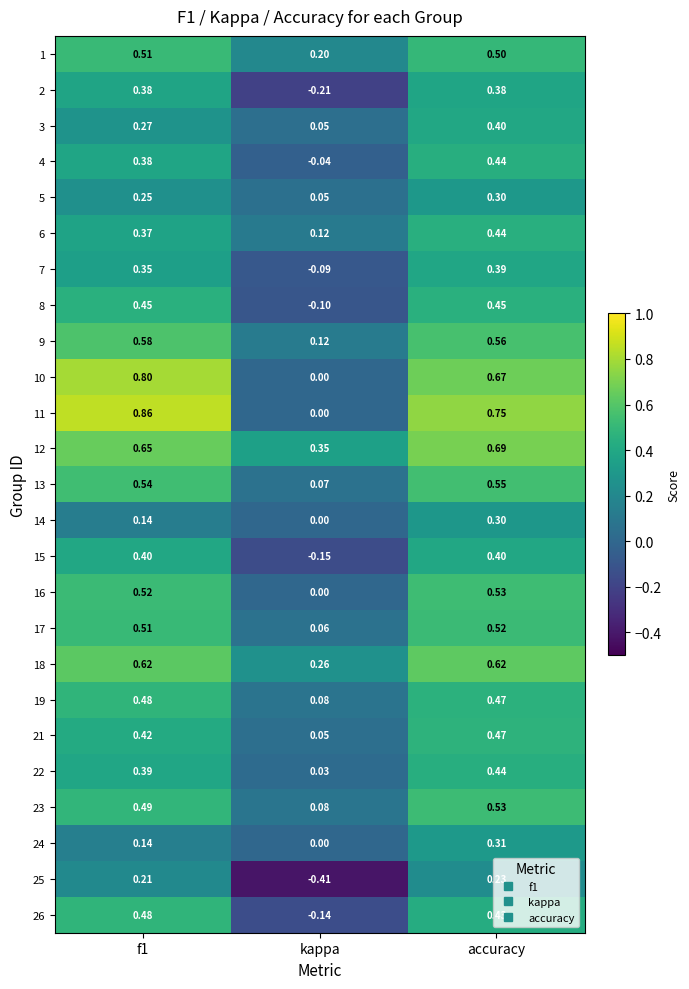

Where is 12 nearest to the value 0?

kappa